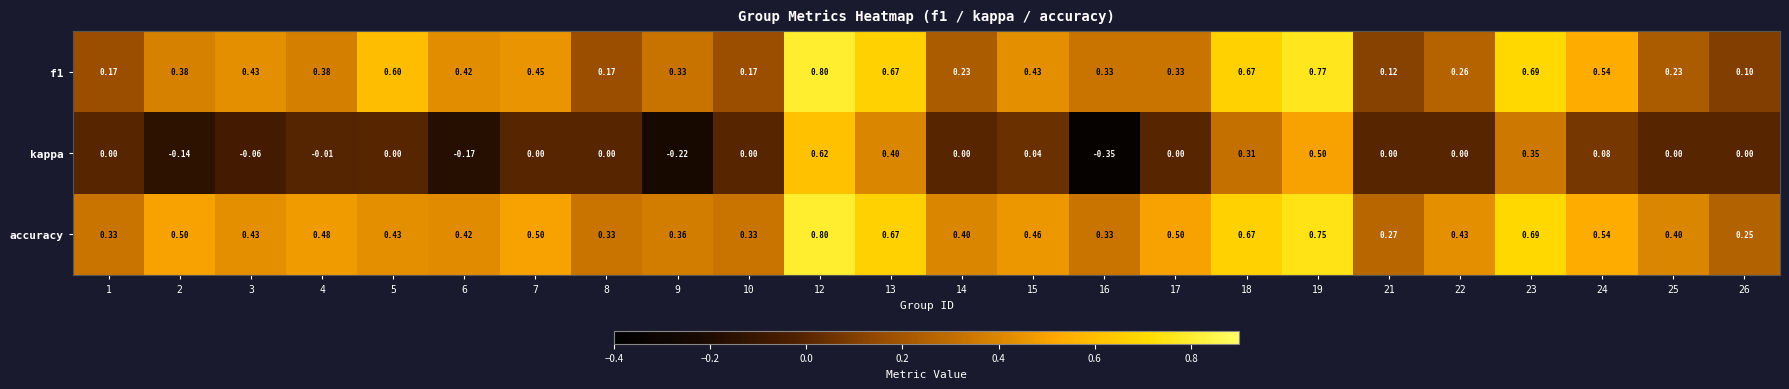

Which series changed the most between 4 and 6?

kappa